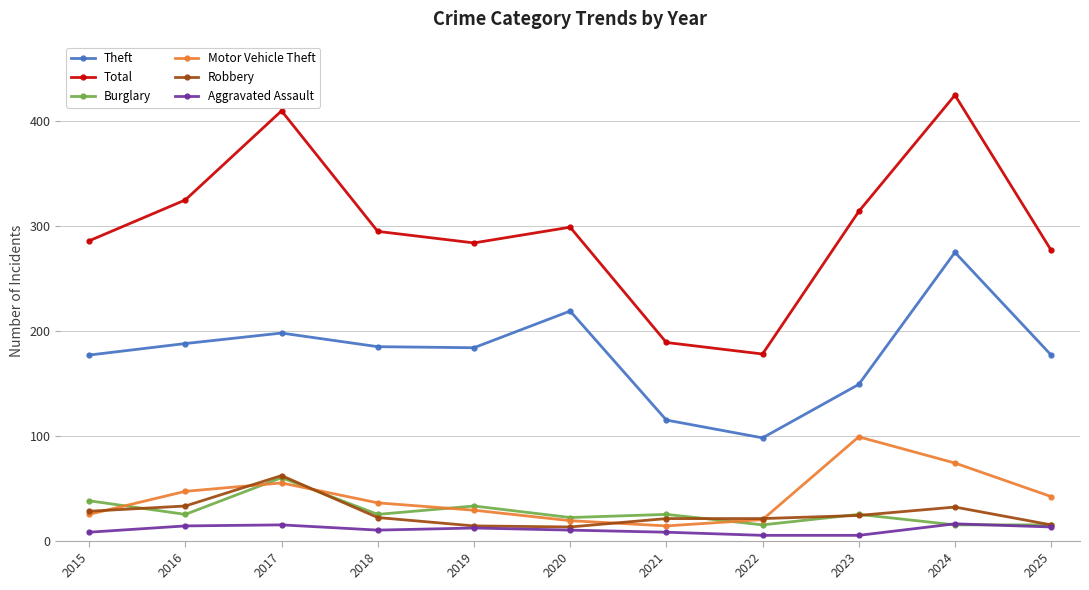

True or false: Robbery and Total cross at least once.

False